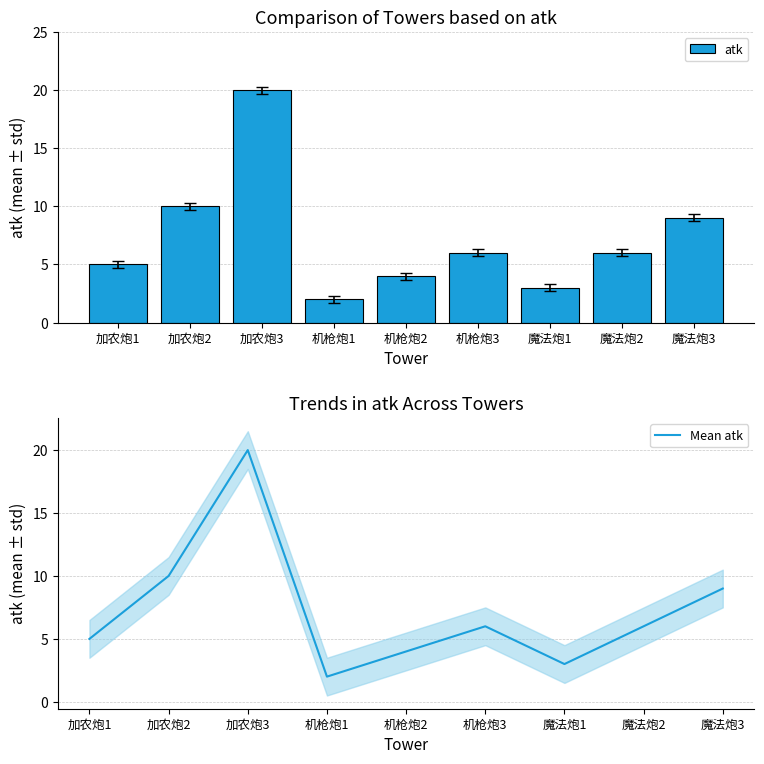

How many values in the atk series are below 6?

4